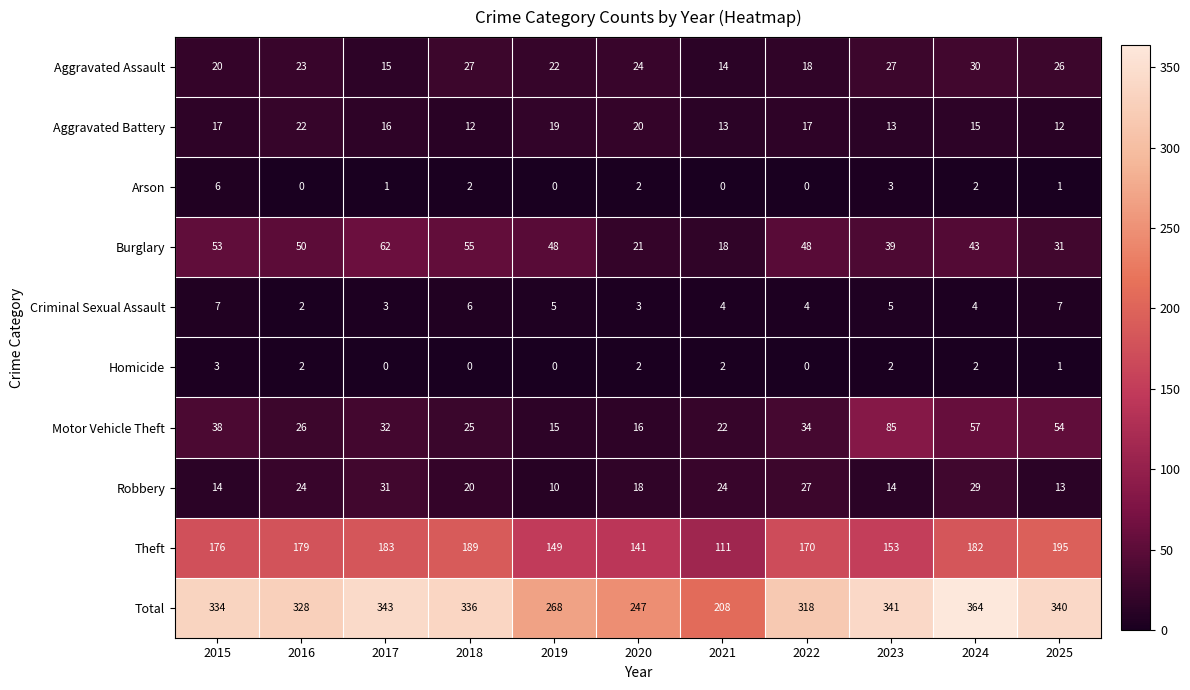

The Total series shows 205 at 2017. True or false?

False